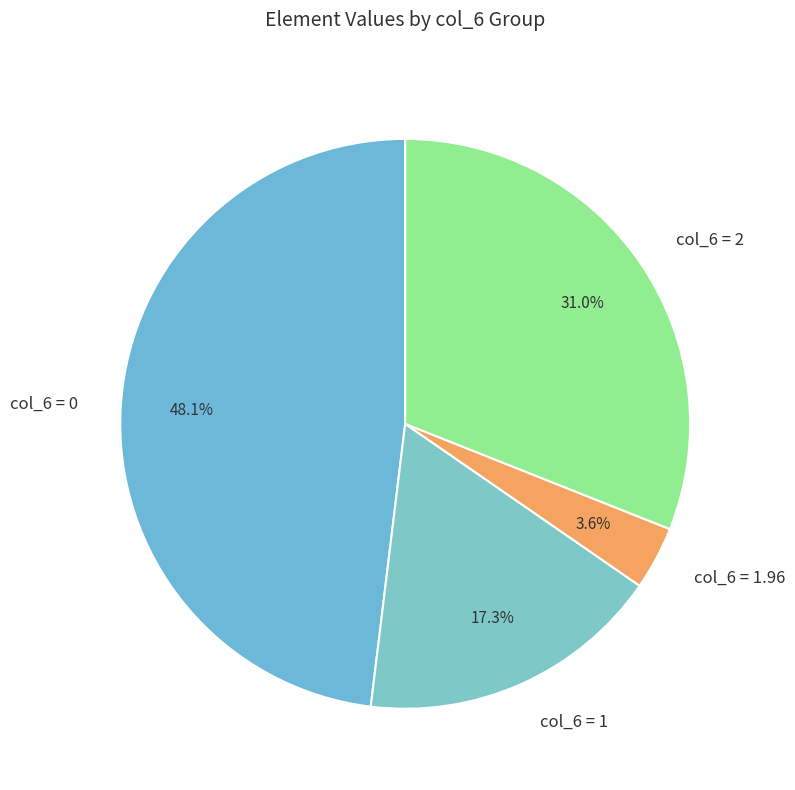

Is the sum of col_6 = 1.96 and col_6 = 1 greater than half?

No